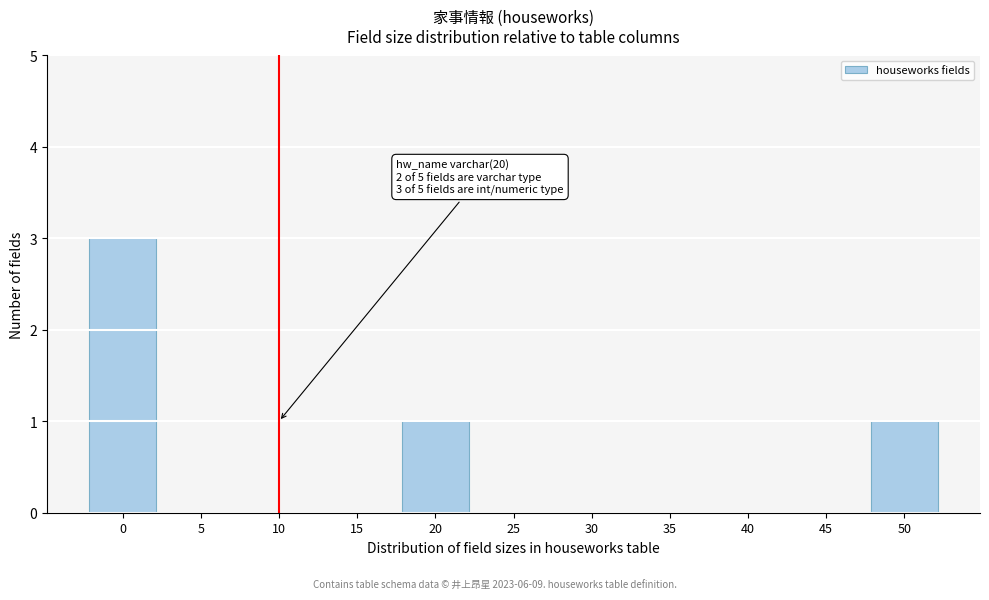

Reading left to right, what are all the values shown in this chart?

0=3	5=0	10=0	15=0	20=1	25=0	30=0	35=0	40=0	45=0	50=1